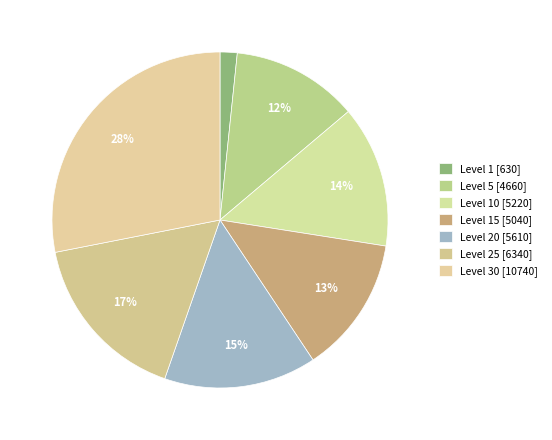

How many segments does this pie chart have?

7